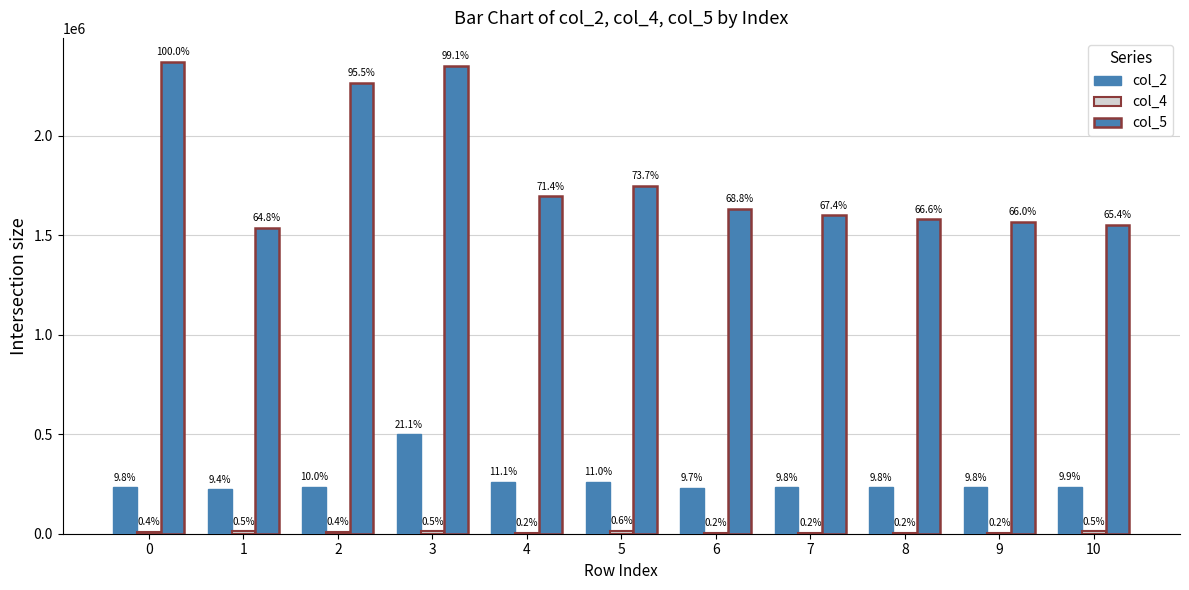

The value of col_2 at 3 is 499917. True or false?

True